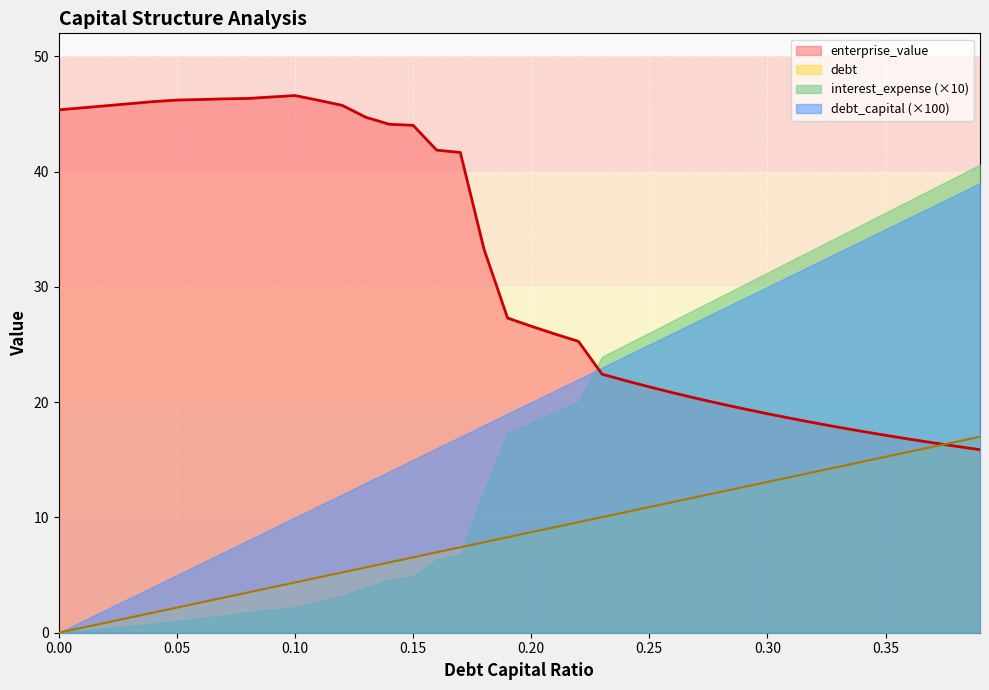

Between 0.1 and 0.17, which is larger?

0.17